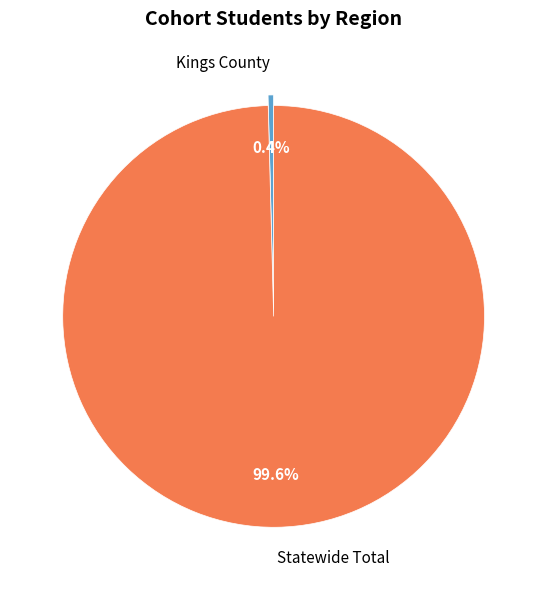

Which slice is the smallest?

Kings County